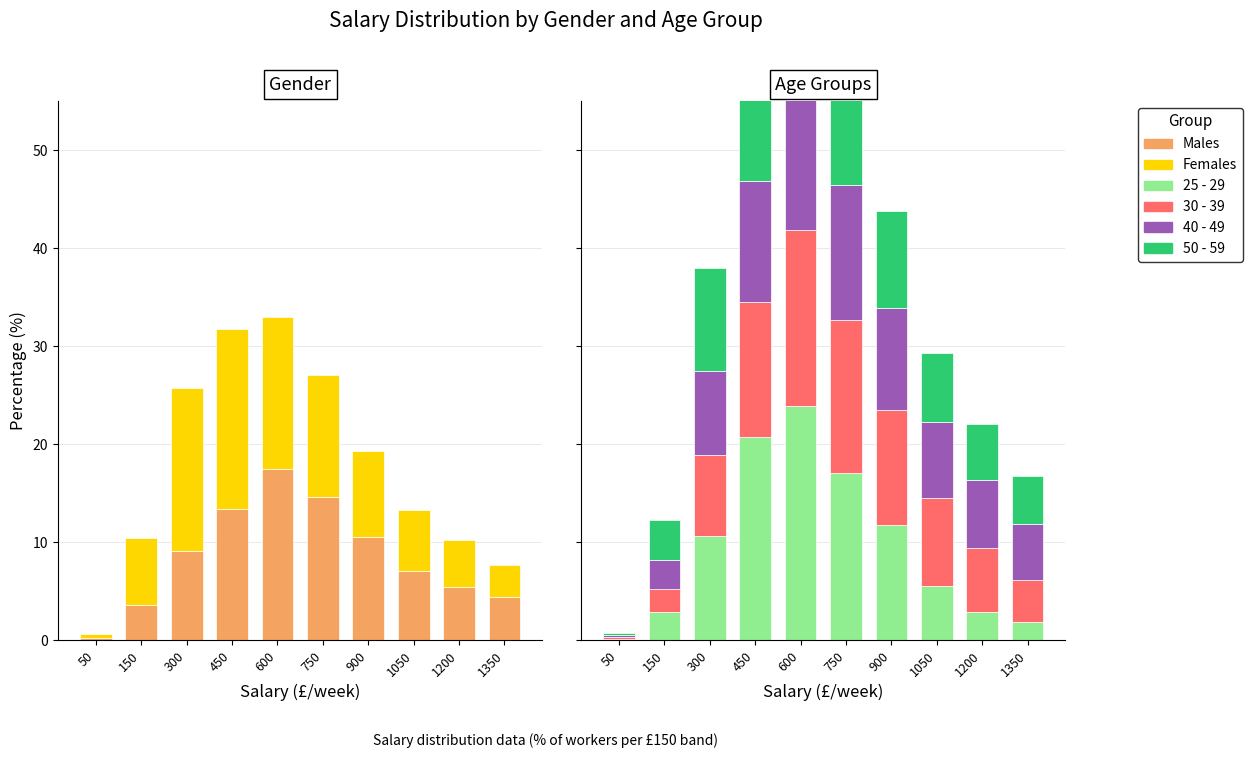

What is the average value of the 40 - 49 series?

8.4